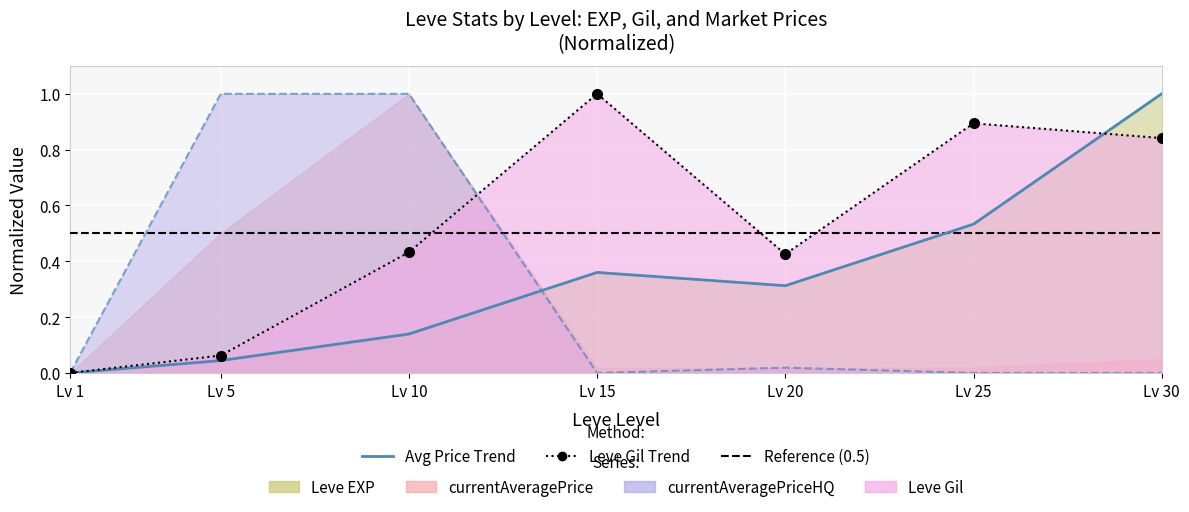

The value of currentAveragePriceHQ at Lv 25 is 0.0. True or false?

True